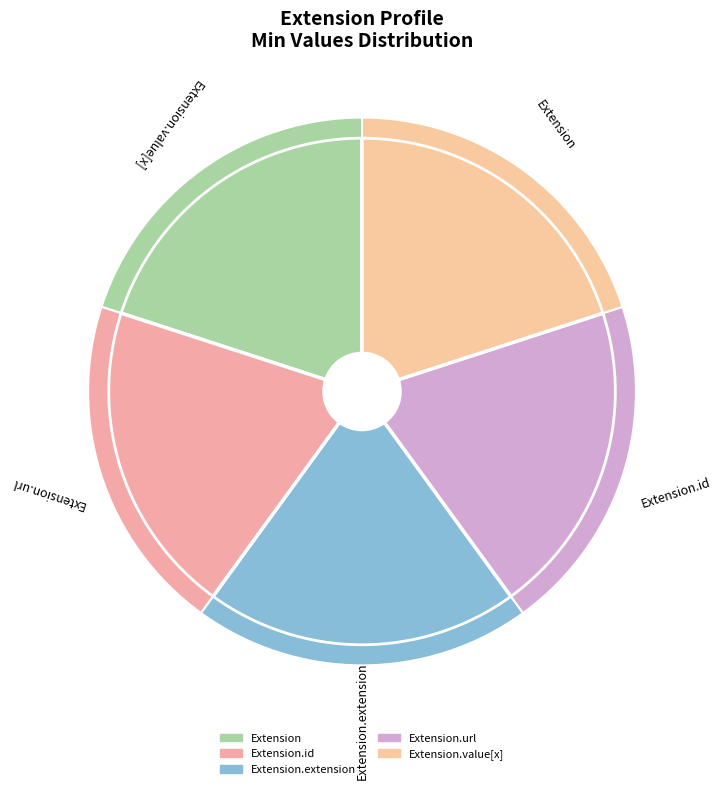

To the nearest percent, what is the average slice percentage?

20%